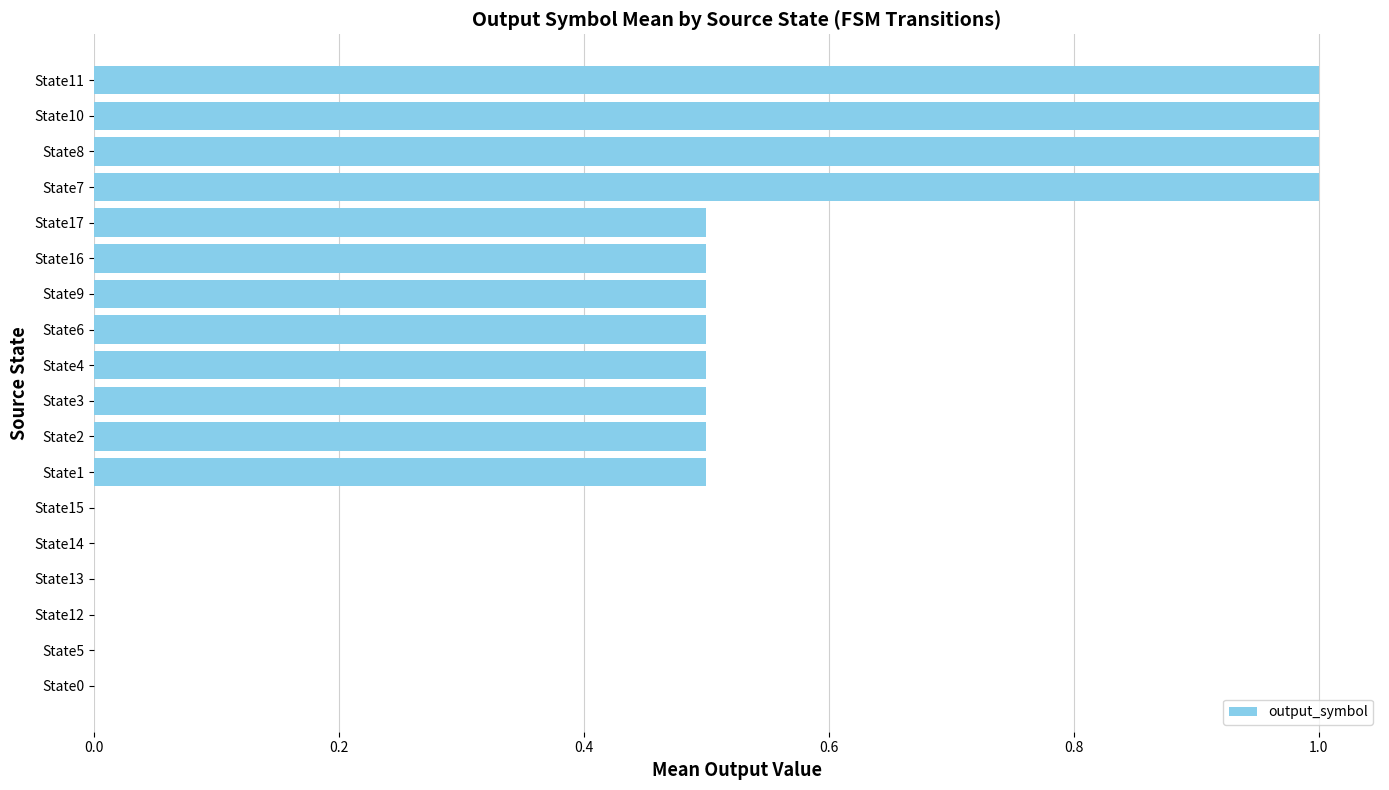

The chart shows a value of -0.6 at State13. True or false?

False